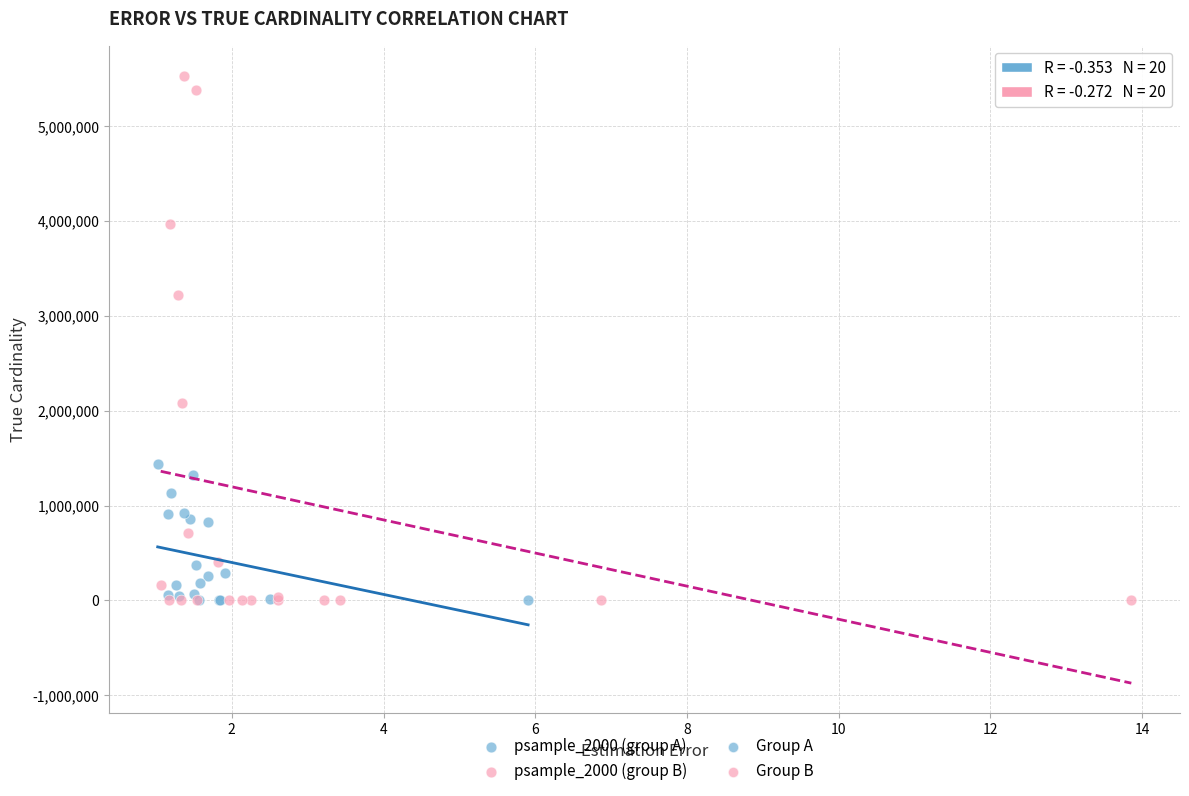

Which series has the widest spread of Y values?

psample_2000 (group B)